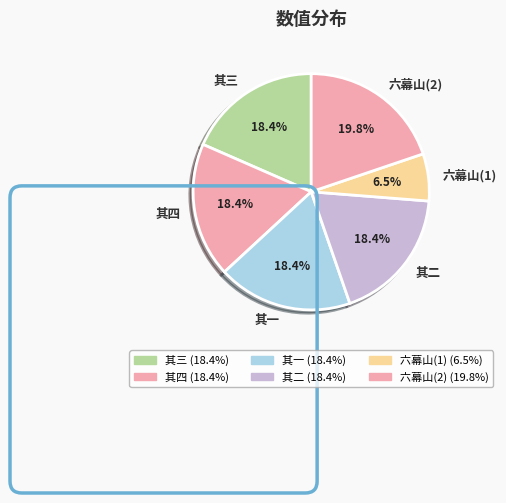

Does any single category account for the majority?

No